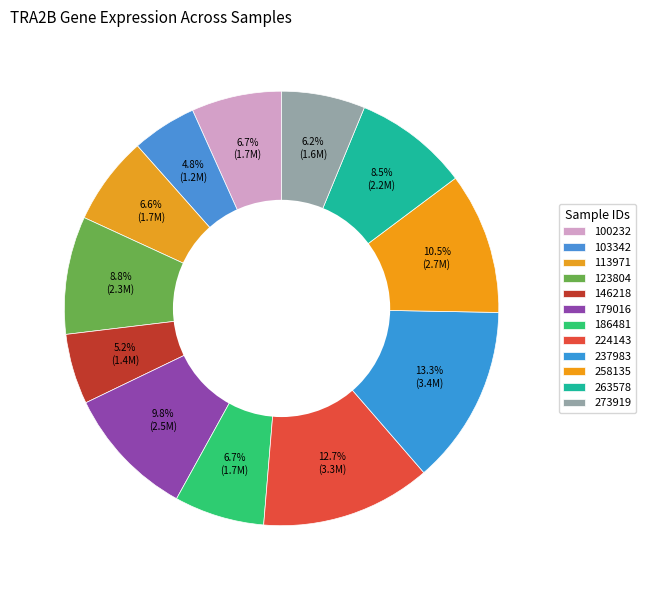

To the nearest percent, what is the average slice percentage?

8%